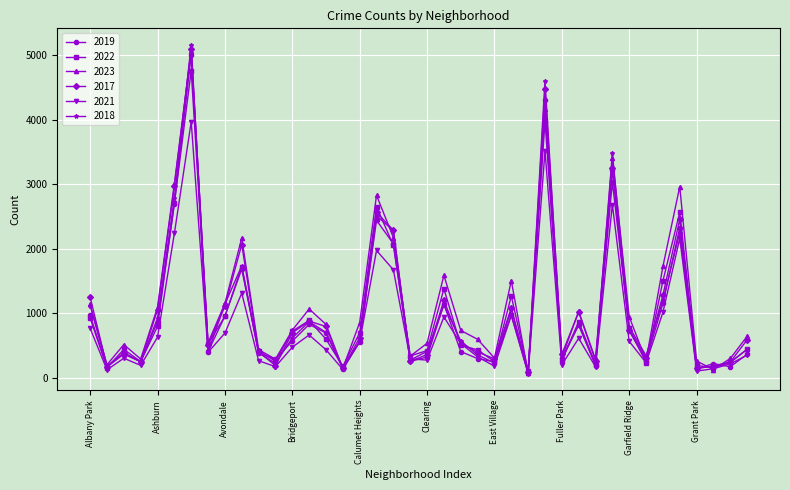

How many categories are shown in the chart?

40